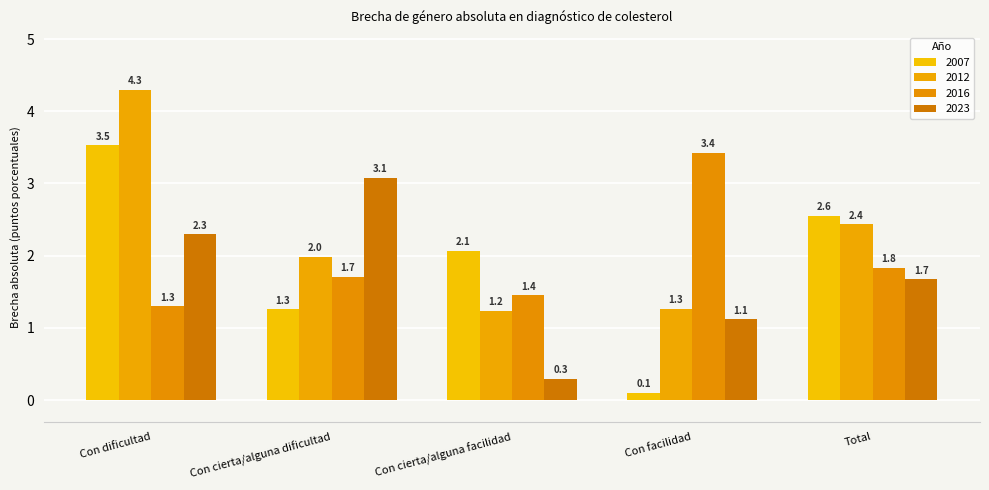

What is the label of the 4th bar from the right?

Con cierta/alguna dificultad